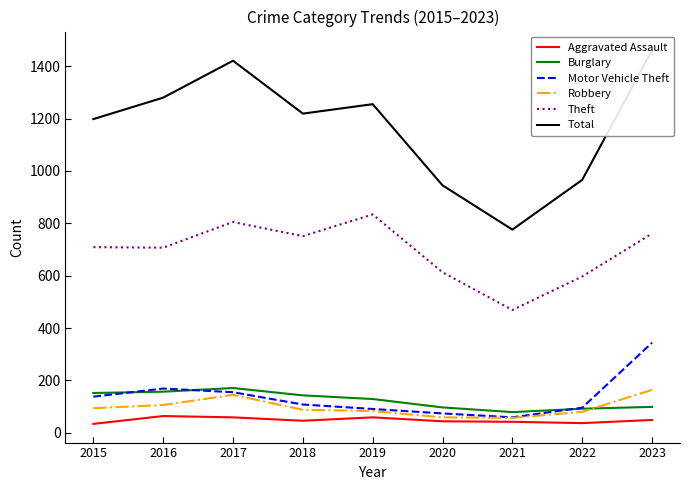

How many data points in Burglary are less than 129?

4